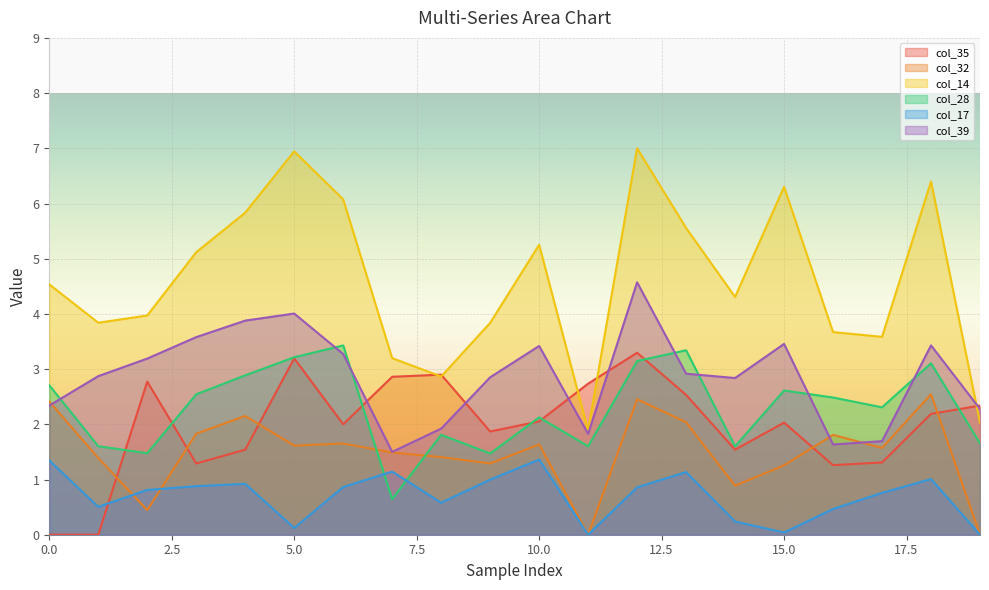

At which category is the sum across all series the highest?

12